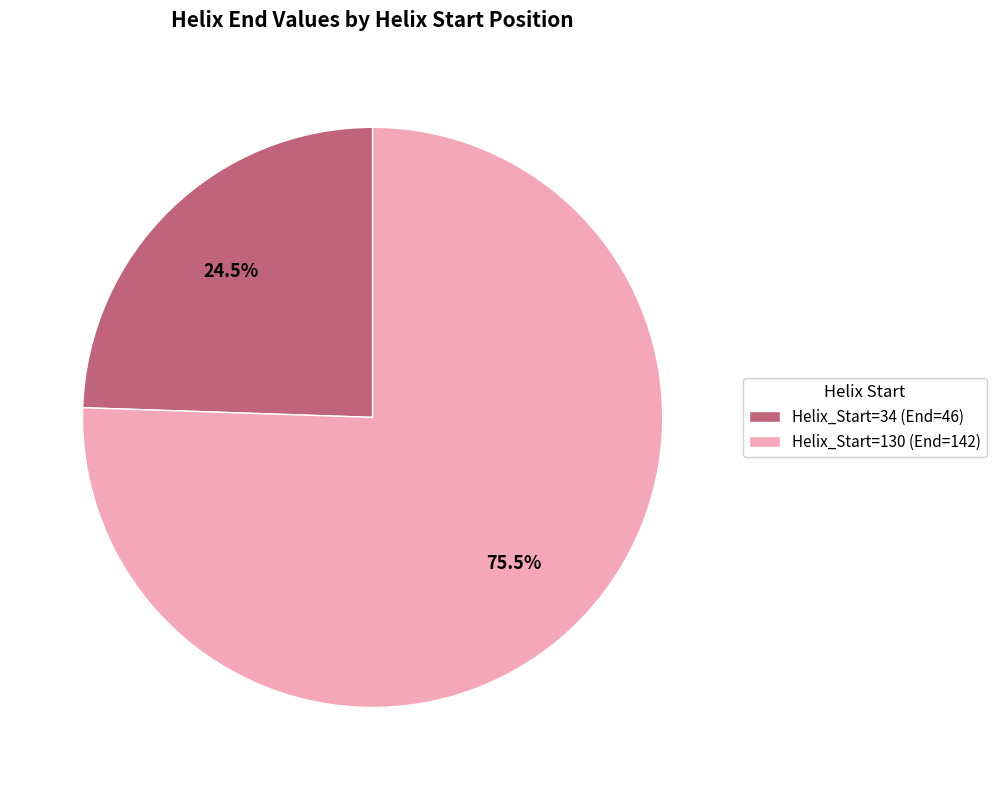

Rank the categories by value from lowest to highest.

Helix_Start=34 (End=46), Helix_Start=130 (End=142)